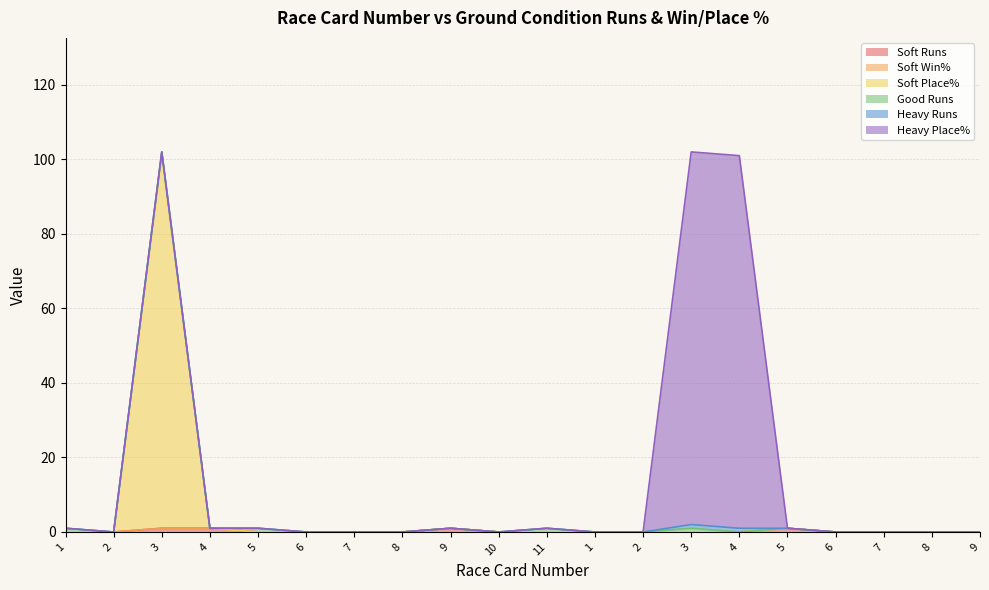

True or false: Heavy Runs and Soft Win% intersect in this chart.

False